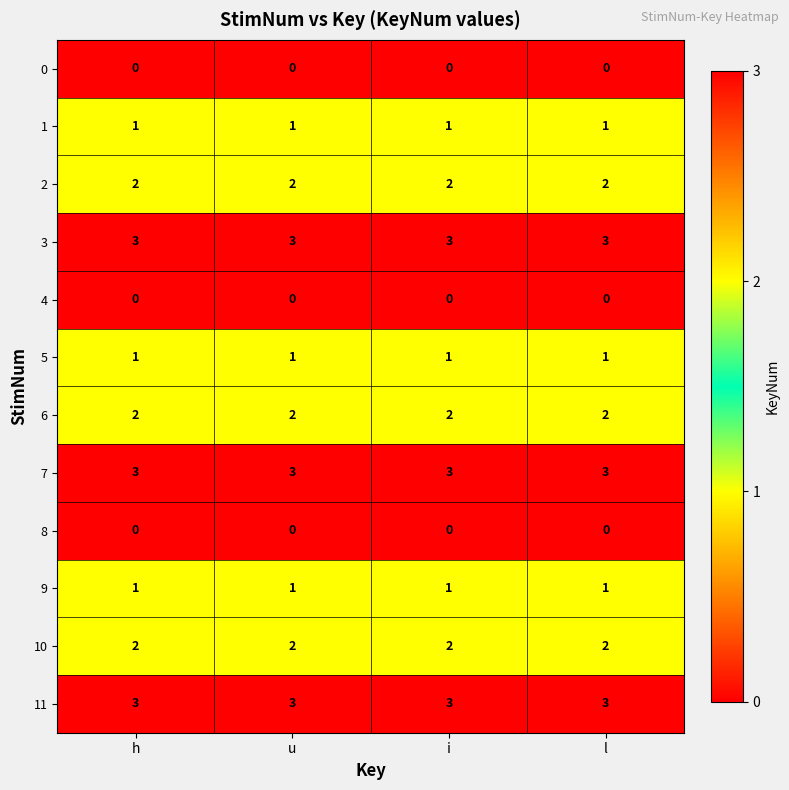

What is the difference between the highest and lowest values at l?

3